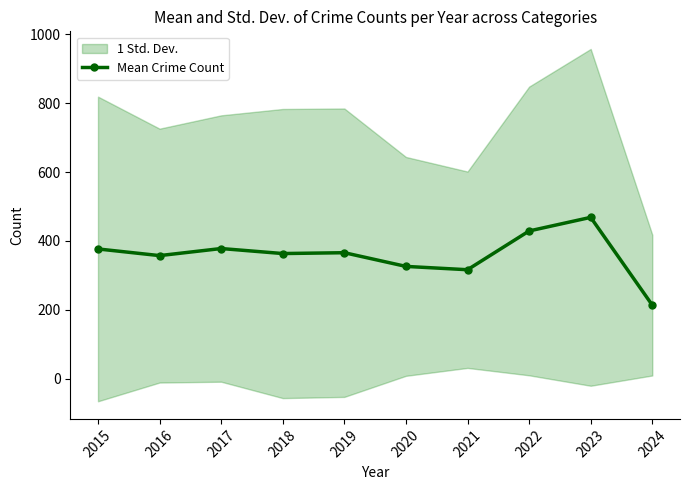

What is the average value?

359.6